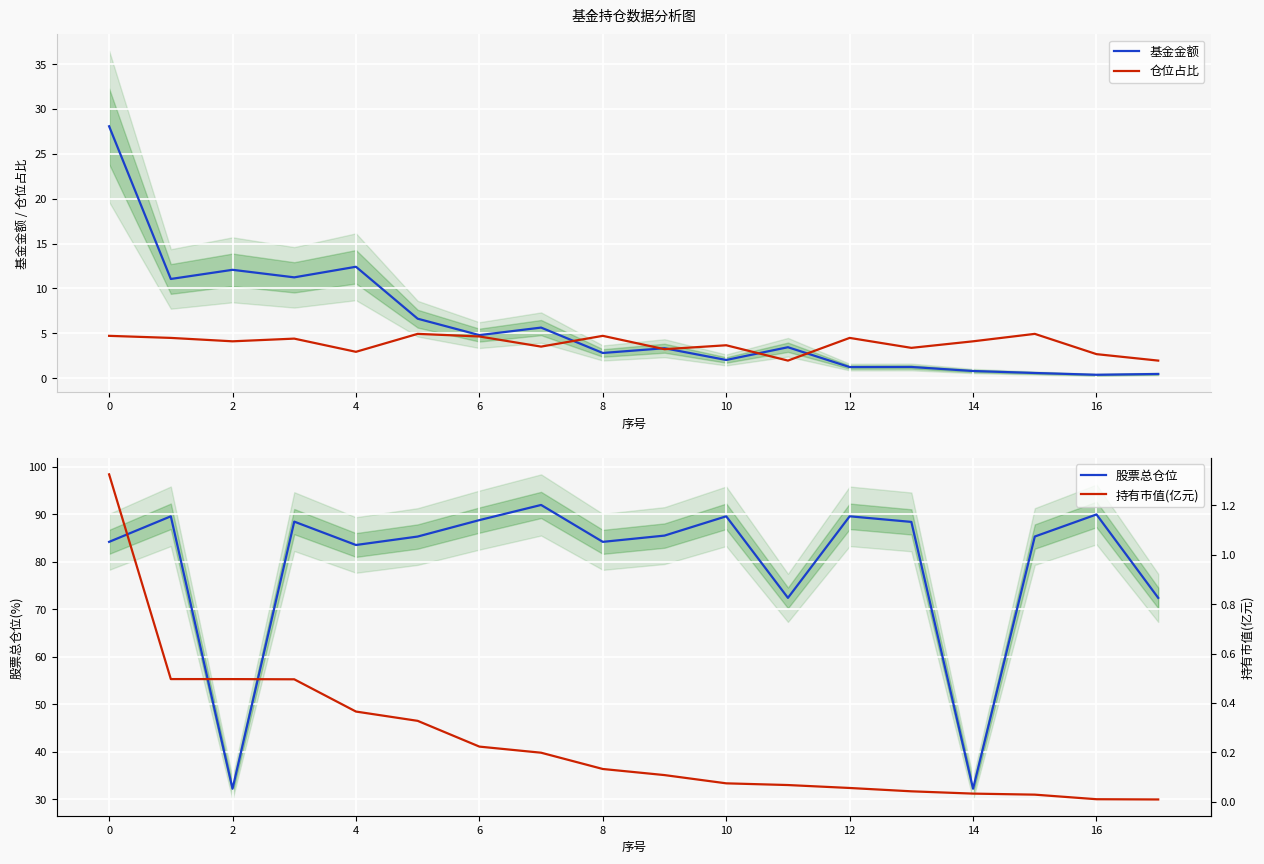

What is the total value across all series at 11?

77.9